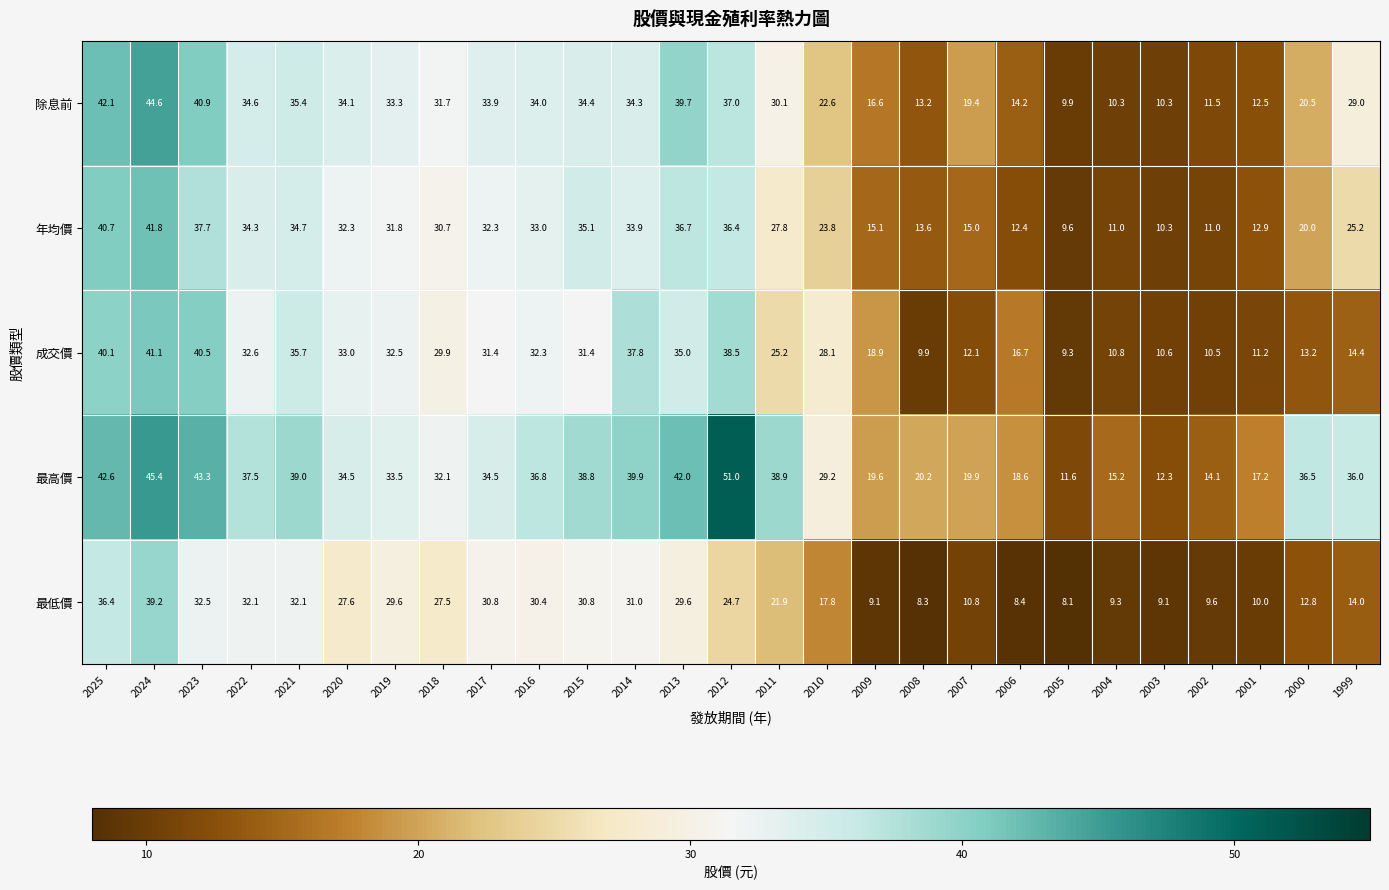

What is the sum of the 最低價 values at 2007 and 2014?

41.8